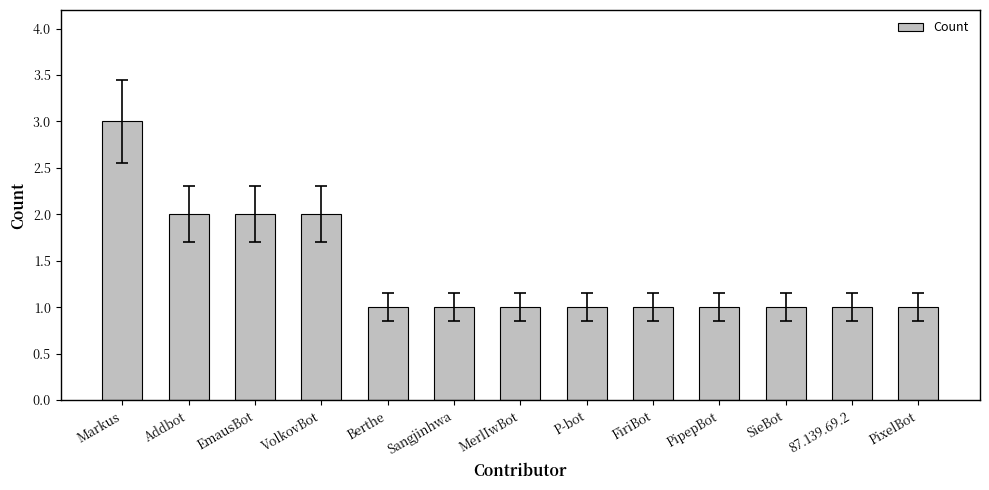

Approximately how many times larger is the value at FiriBot compared to SieBot?

1.0